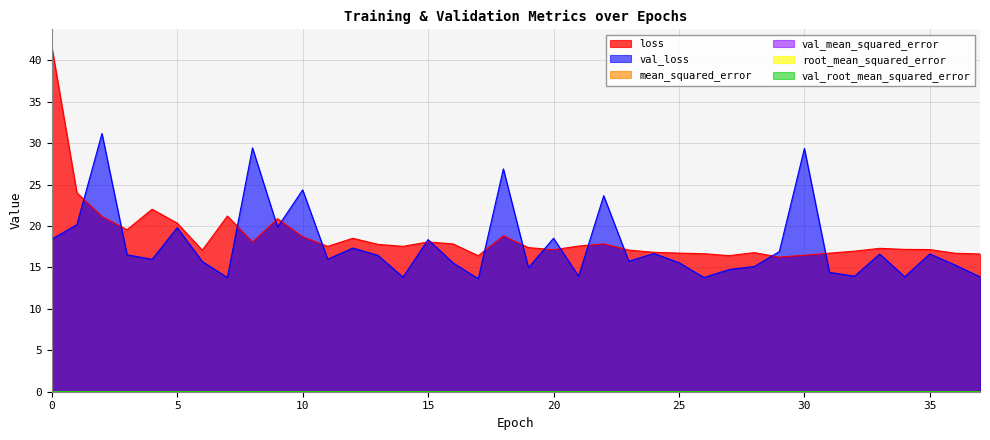

Which series has the largest range (max minus min)?

loss